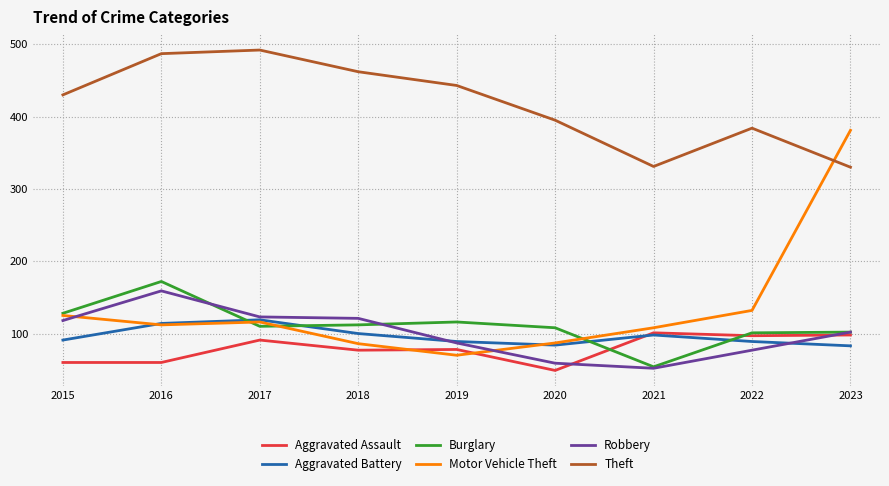

What is the difference between the maximum and minimum values in the Theft series?

162